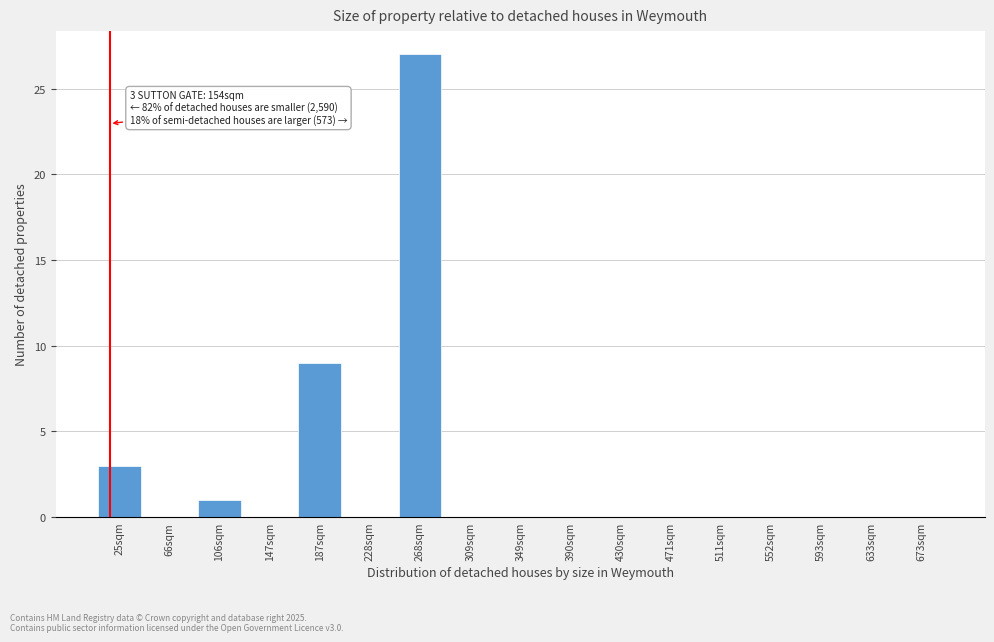

Reading right to left, what are all the values shown in this chart?

673sqm=0	633sqm=0	593sqm=0	552sqm=0	511sqm=0	471sqm=0	430sqm=0	390sqm=0	349sqm=0	309sqm=0	268sqm=27	228sqm=0	187sqm=9	147sqm=0	106sqm=1	66sqm=0	25sqm=3